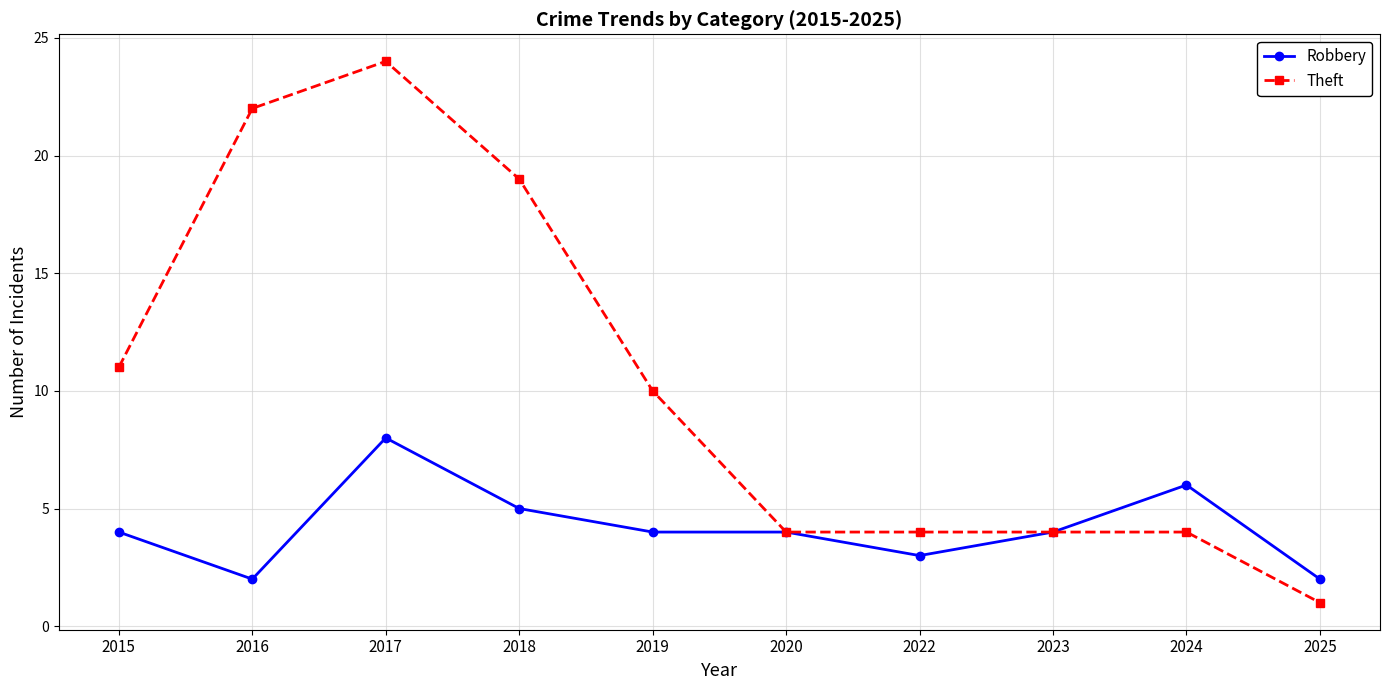

What is the value of the Theft point at the 3rd from the left?

24